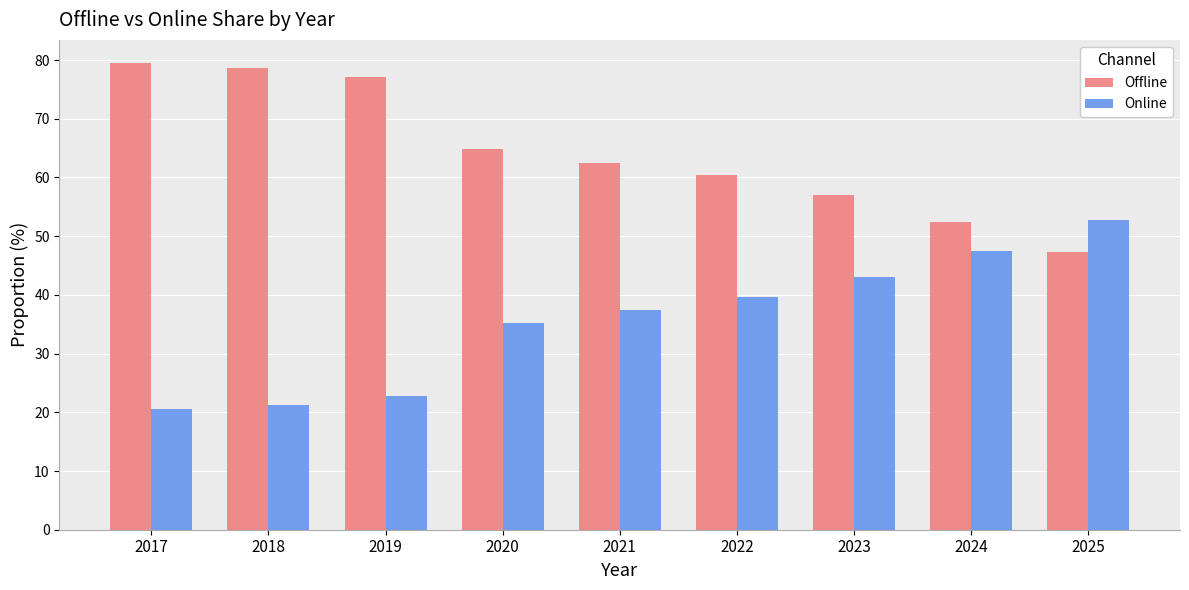

The value of Offline at 2019 is 128.9. True or false?

False